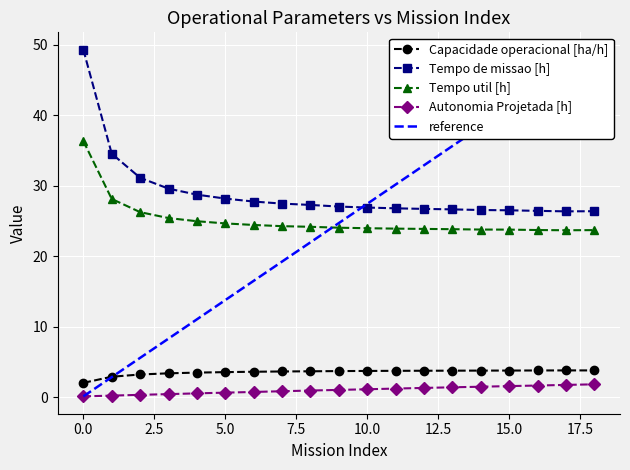

What is the difference between the maximum and second lowest values in the Tempo de missao [h] series?

22.9